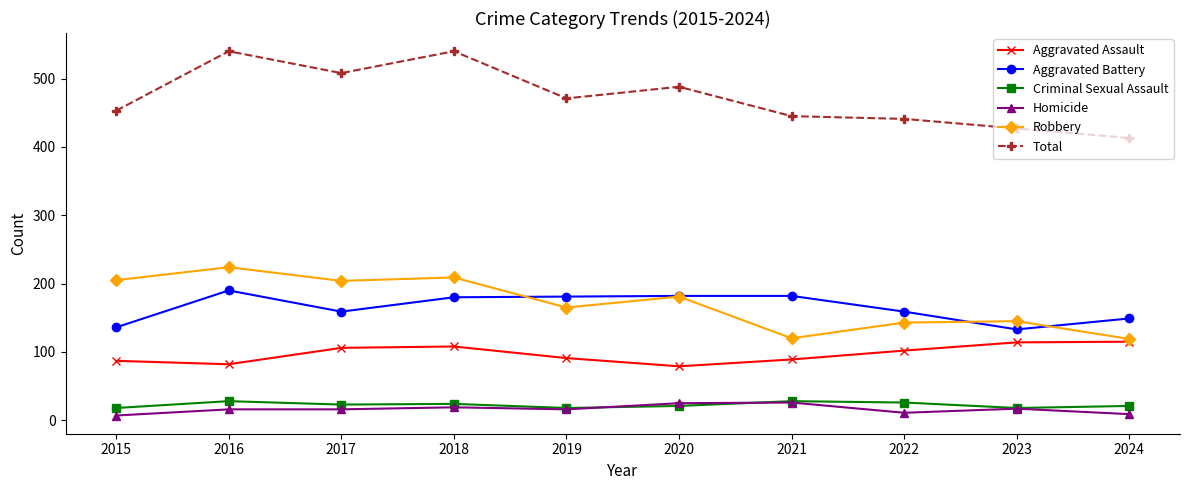

What is the difference between the Homicide values at 2018 and 2016?

3